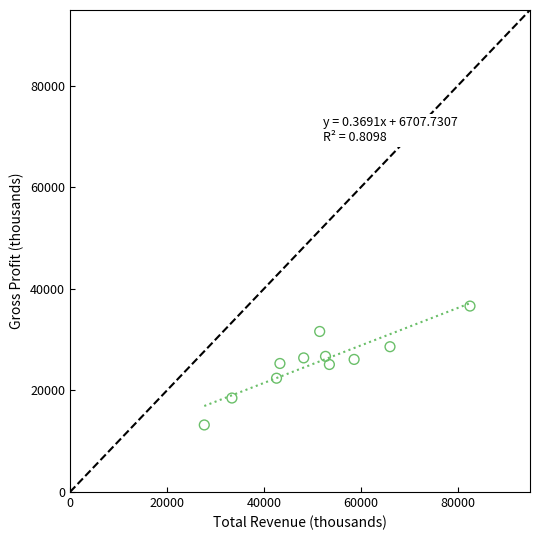

What is the average Y value?

25500